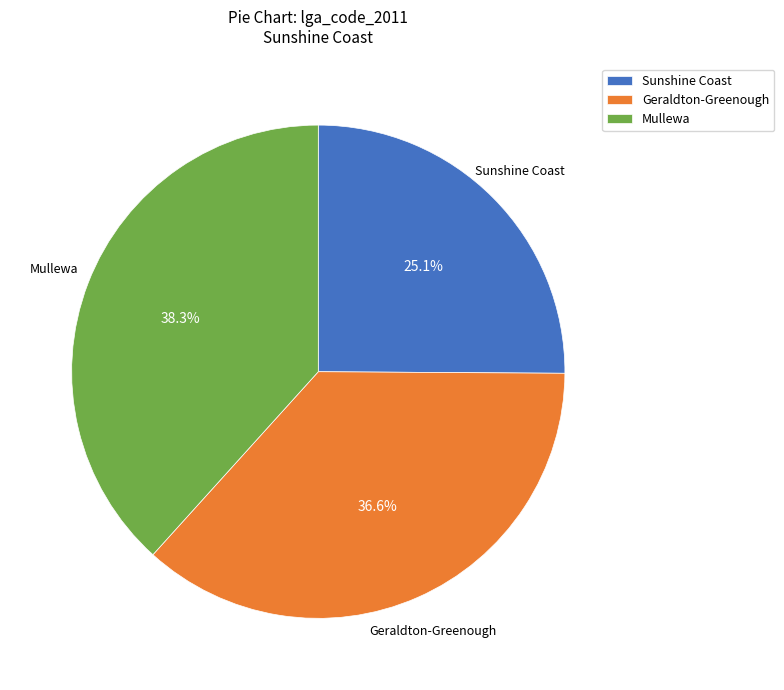

How many segments does this pie chart have?

3